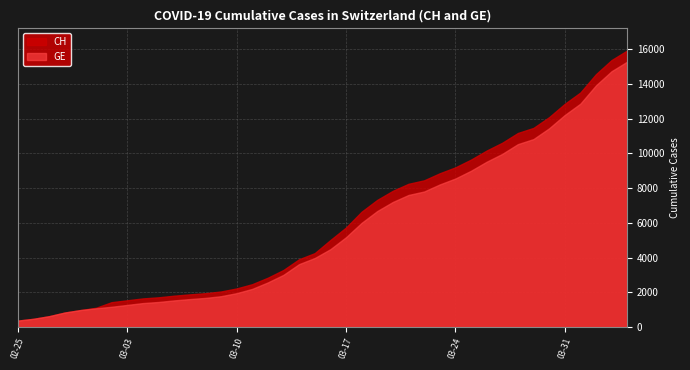

Count the number of data series in this chart.

2